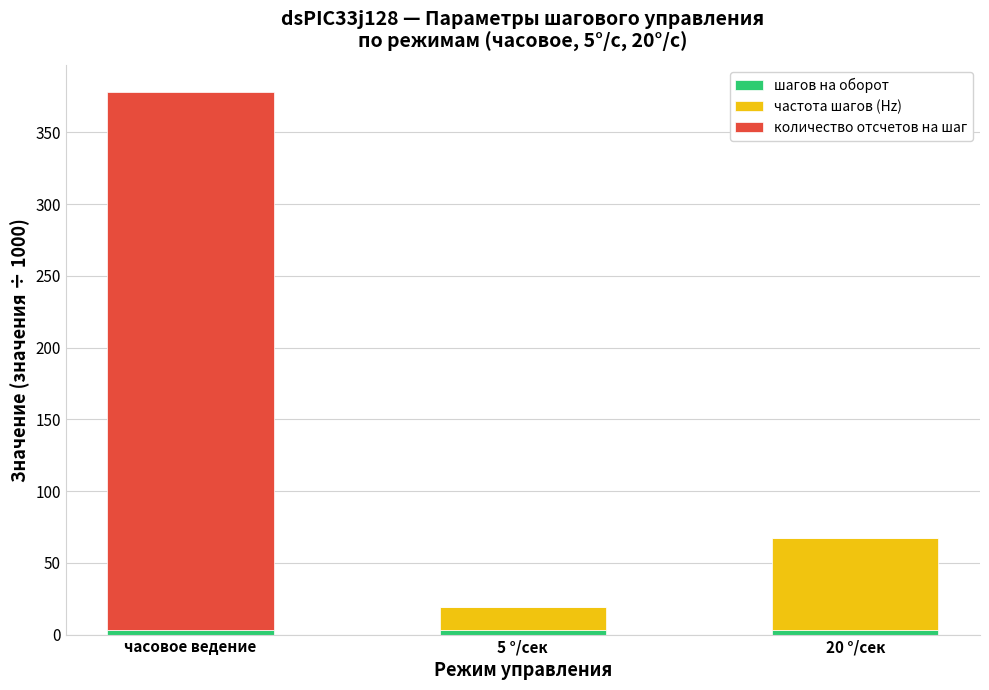

Are the bars grouped side by side (vs. stacked)?

No